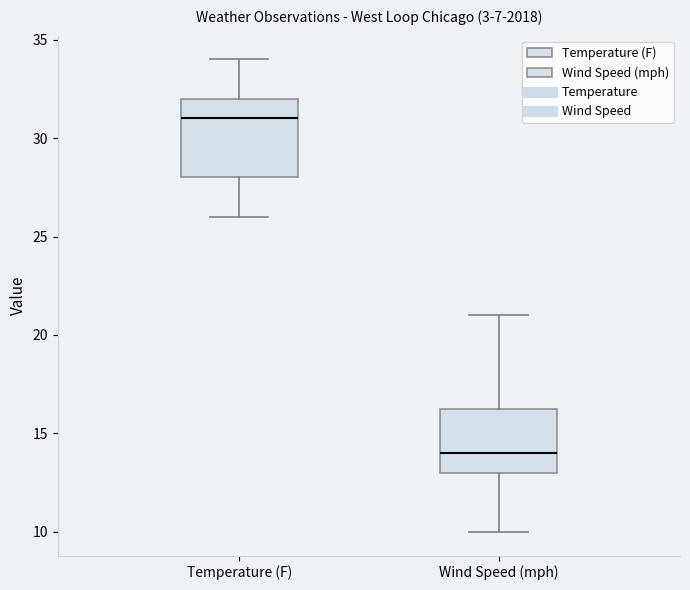

Which box has the highest median line?

Temperature (F)